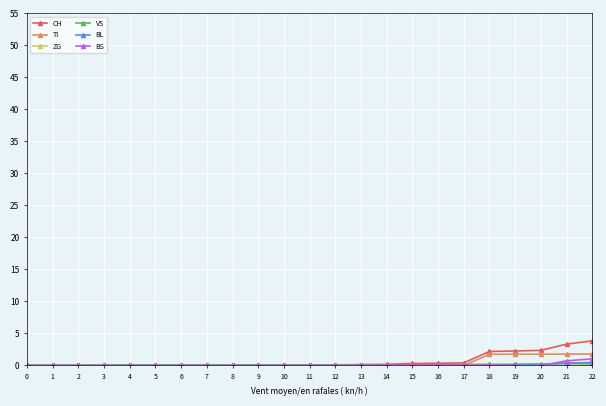

Which series has the widest spread of values?

CH